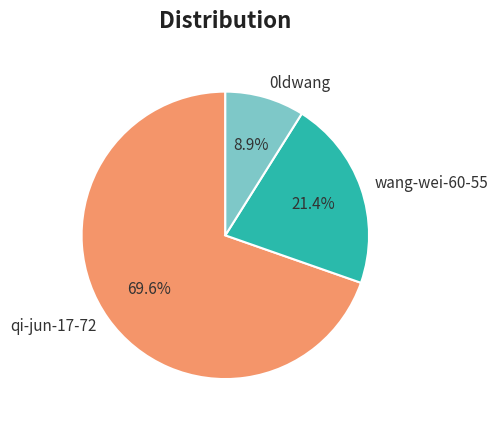

True or false: wang-wei-60-55 accounts for 21% of the total.

True